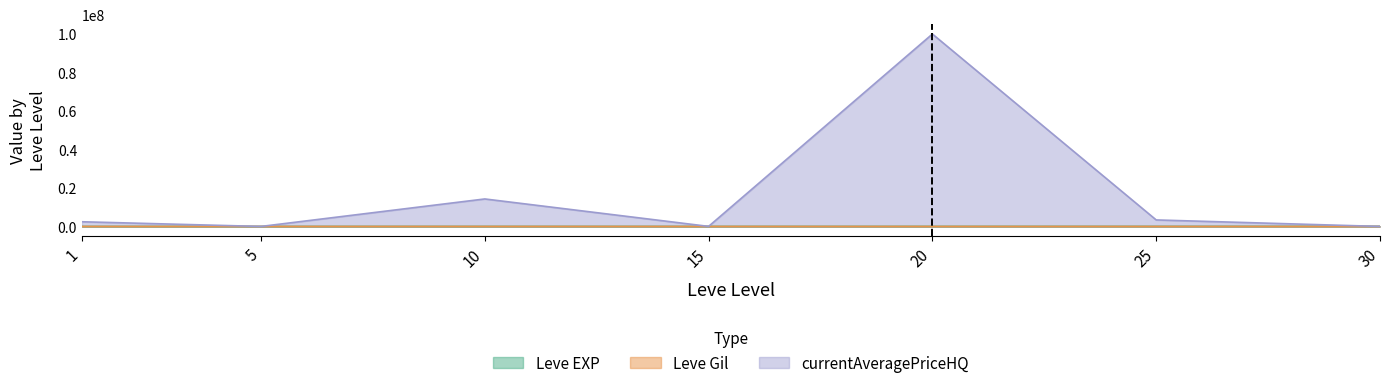

True or false: Leve Gil has more than 2 interior local peaks.

False